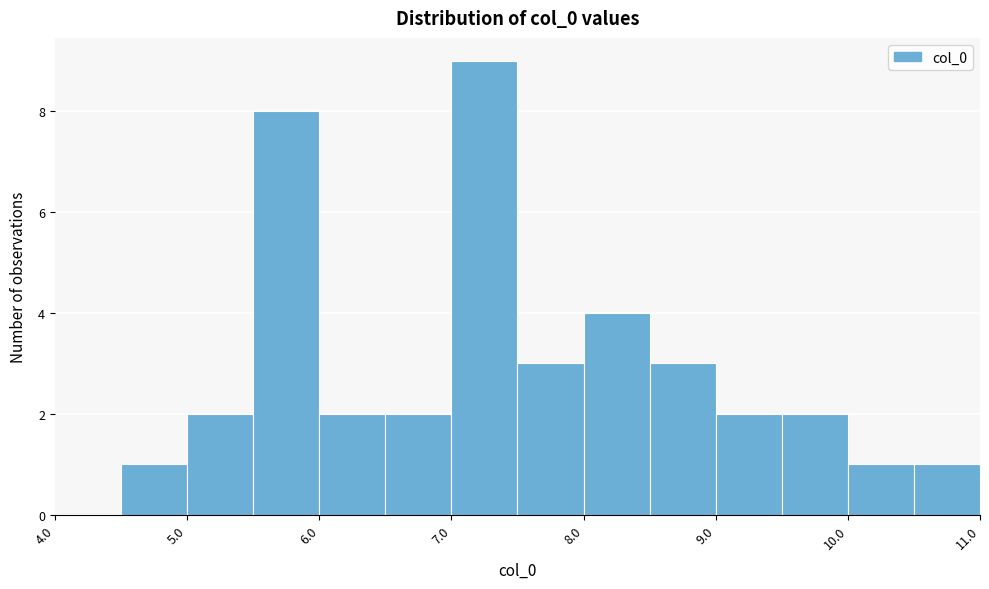

Which range on the x-axis has the tallest bar?

7.0 to 7.5